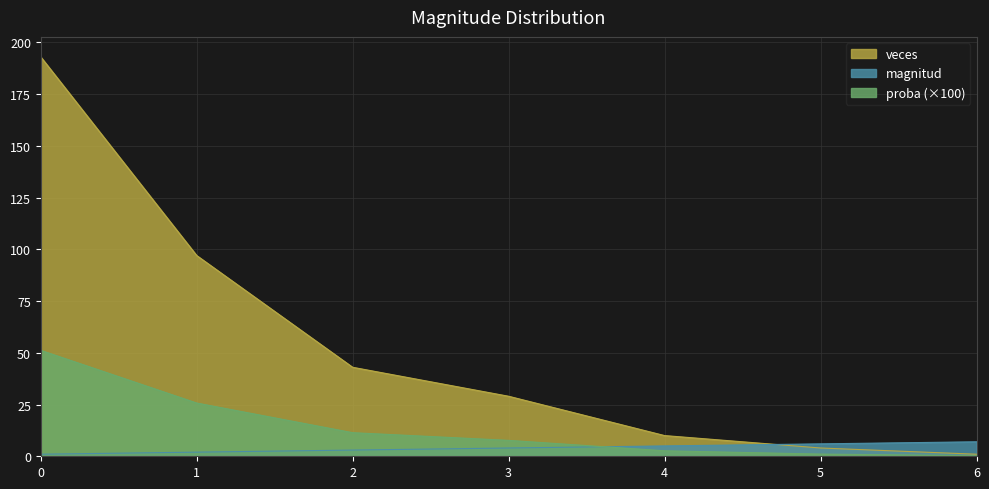

Is the value of veces at 3 greater than the value of magnitud at 2?

Yes